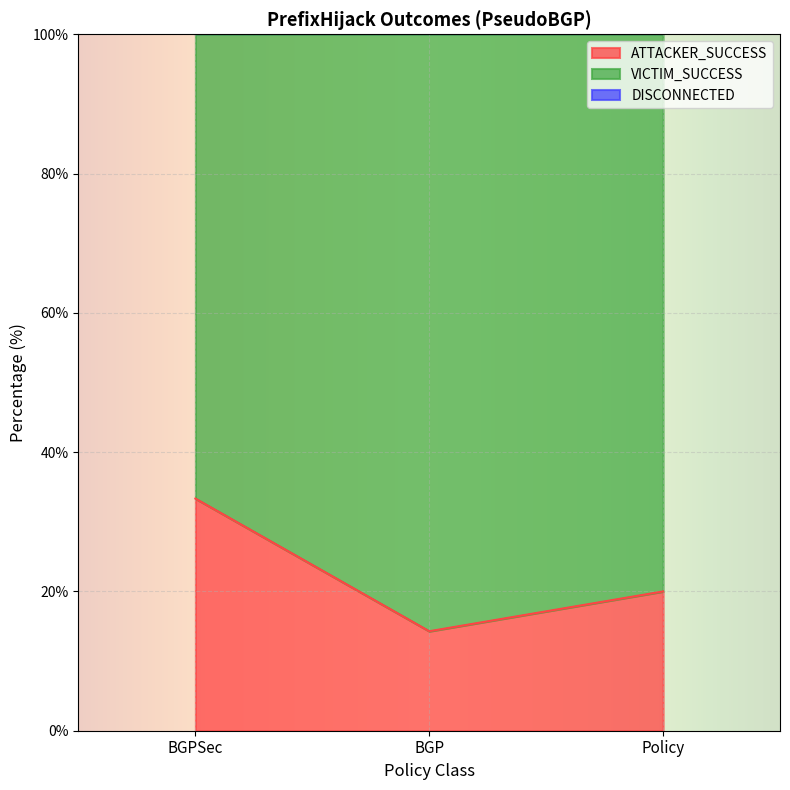

Which series has the largest total across all categories?

VICTIM_SUCCESS